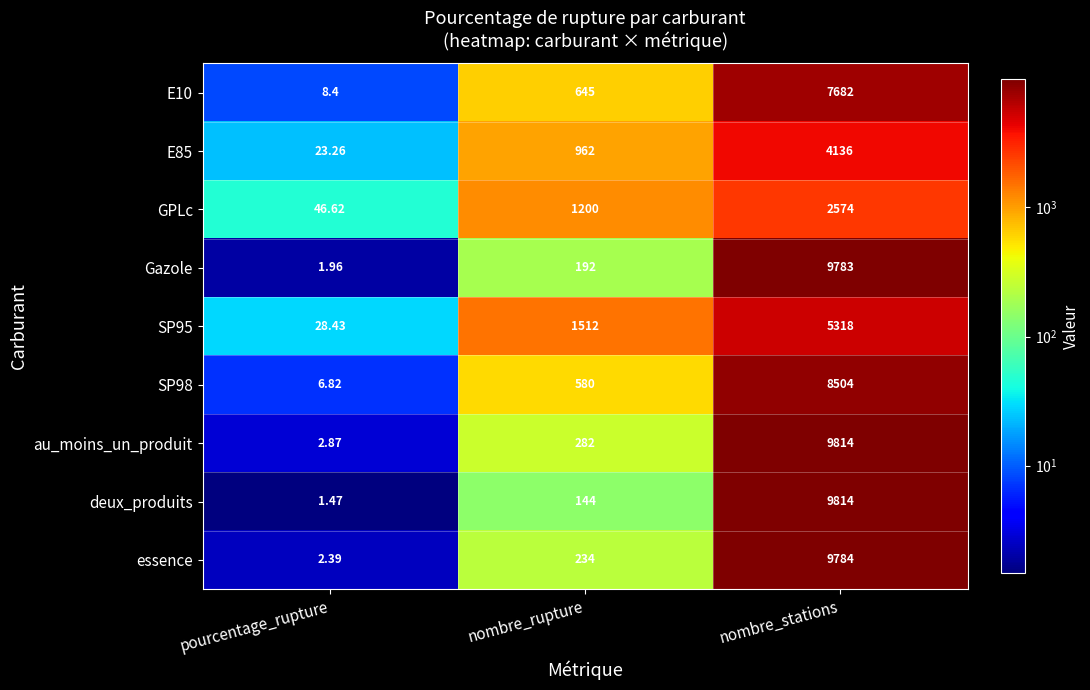

At which category is the sum across all series the highest?

nombre_stations